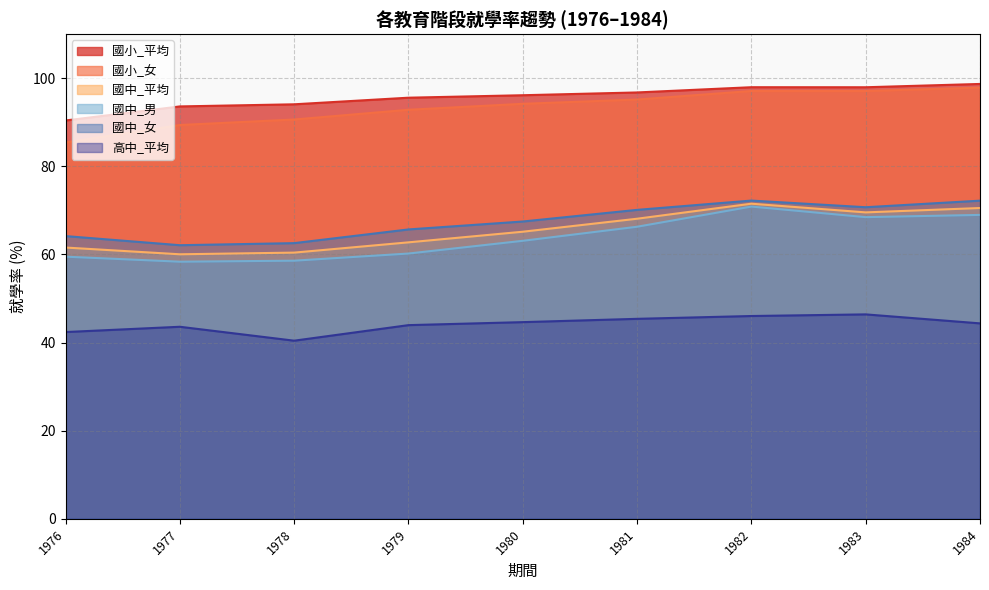

Reading right to left, transcribe all the data shown in this chart.

國小_平均: 1984=98.7	1983=98.0	1982=98.0	1981=96.8	1980=96.1	1979=95.6	1978=94.1	1977=93.6	1976=90.4
國小_女: 1984=97.9	1983=97.1	1982=97.1	1981=95.2	1980=94.2	1979=92.8	1978=90.6	1977=89.4	1976=85.4
國中_平均: 1984=70.5	1983=69.5	1982=71.5	1981=68.1	1980=65.2	1979=62.8	1978=60.4	1977=60.0	1976=61.6
國中_男: 1984=69.0	1983=68.5	1982=70.9	1981=66.3	1980=63.1	1979=60.2	1978=58.6	1977=58.4	1976=59.5
國中_女: 1984=72.2	1983=70.7	1982=72.2	1981=70.1	1980=67.5	1979=65.7	1978=62.6	1977=62.1	1976=64.2
高中_平均: 1984=44.4	1983=46.4	1982=46.0	1981=45.4	1980=44.6	1979=44.0	1978=40.4	1977=43.6	1976=42.4